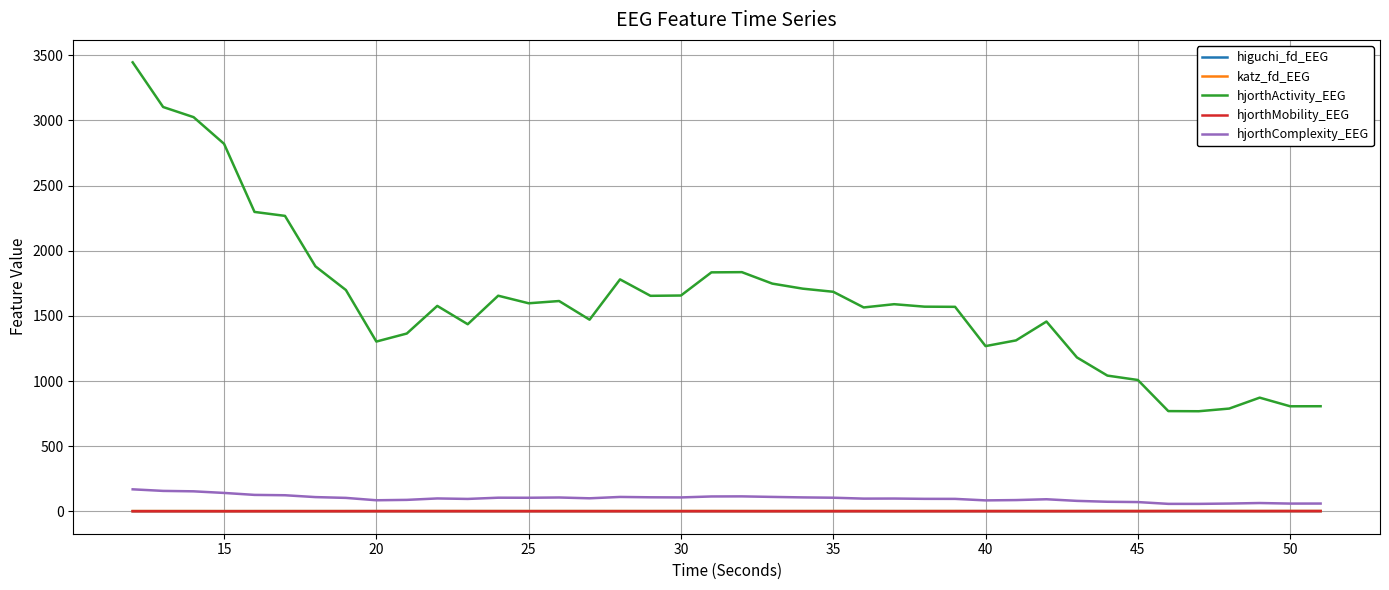

True or false: hjorthActivity_EEG and katz_fd_EEG intersect in this chart.

False